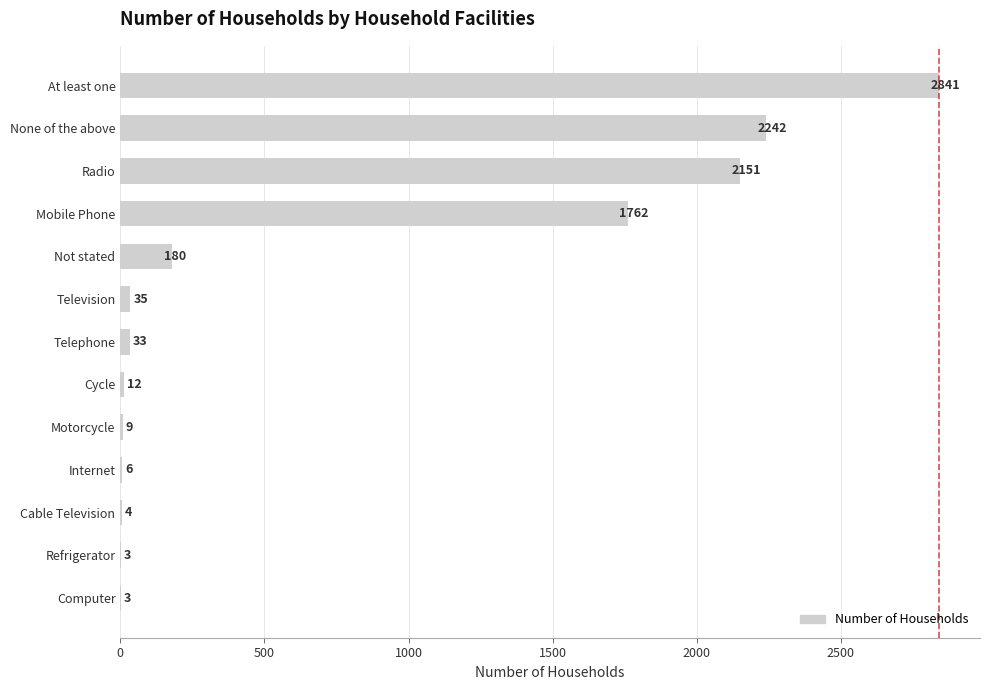

What is the change in value from Mobile Phone to None of the above?

+480